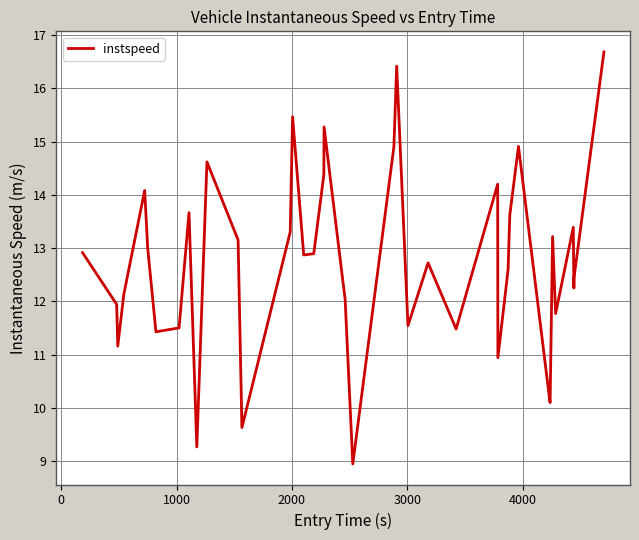

What is the smallest value displayed?

8.9